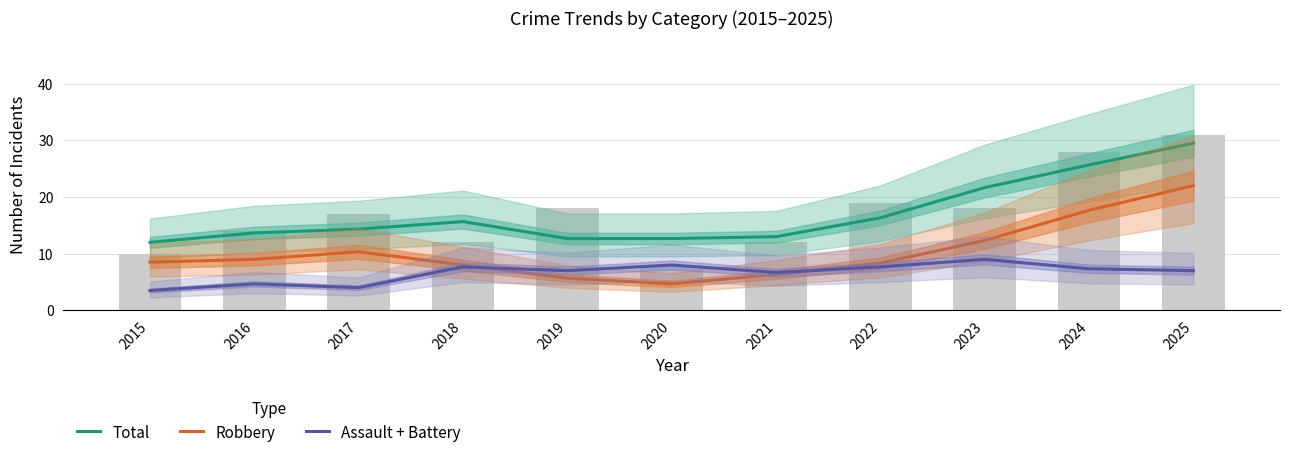

Between 2022 and 2023, which series saw the biggest shift?

Total